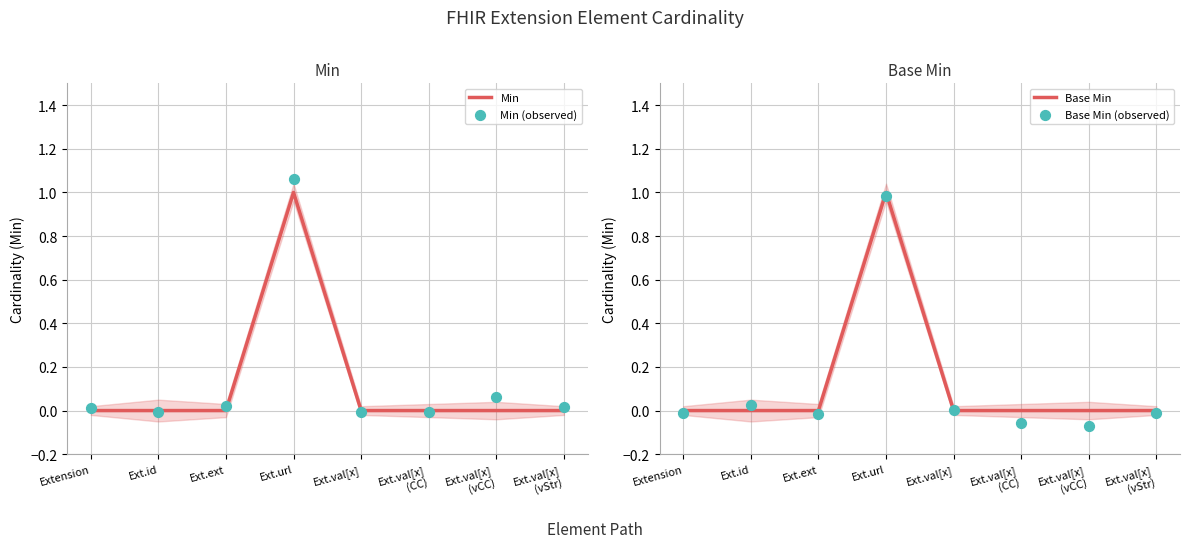

Which series reaches the maximum Y coordinate?

Min (observed)